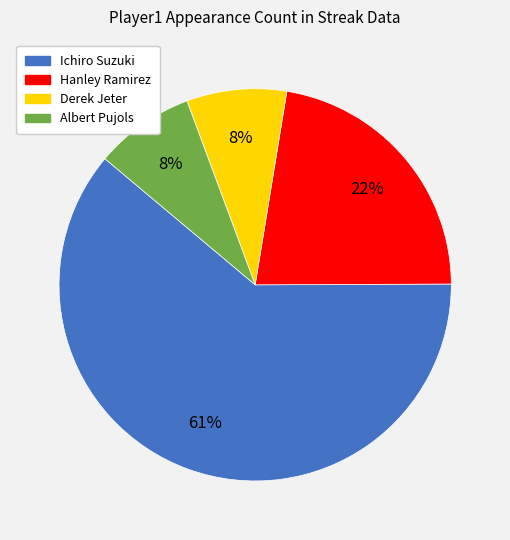

How many segments does this pie chart have?

4